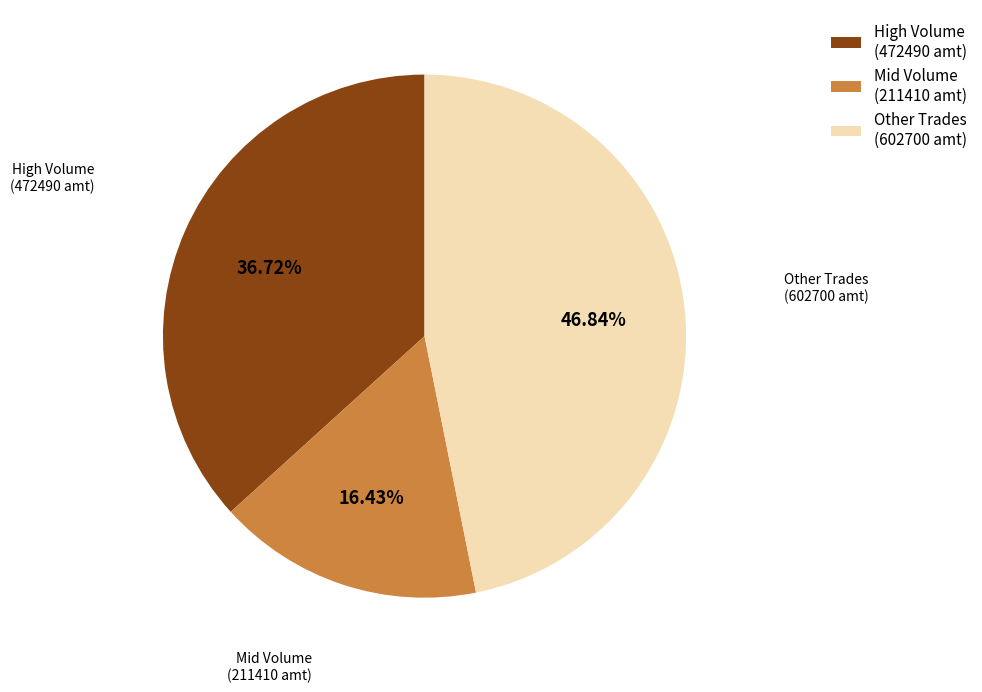

Which slice is the smallest?

Mid Volume (211410 amt)